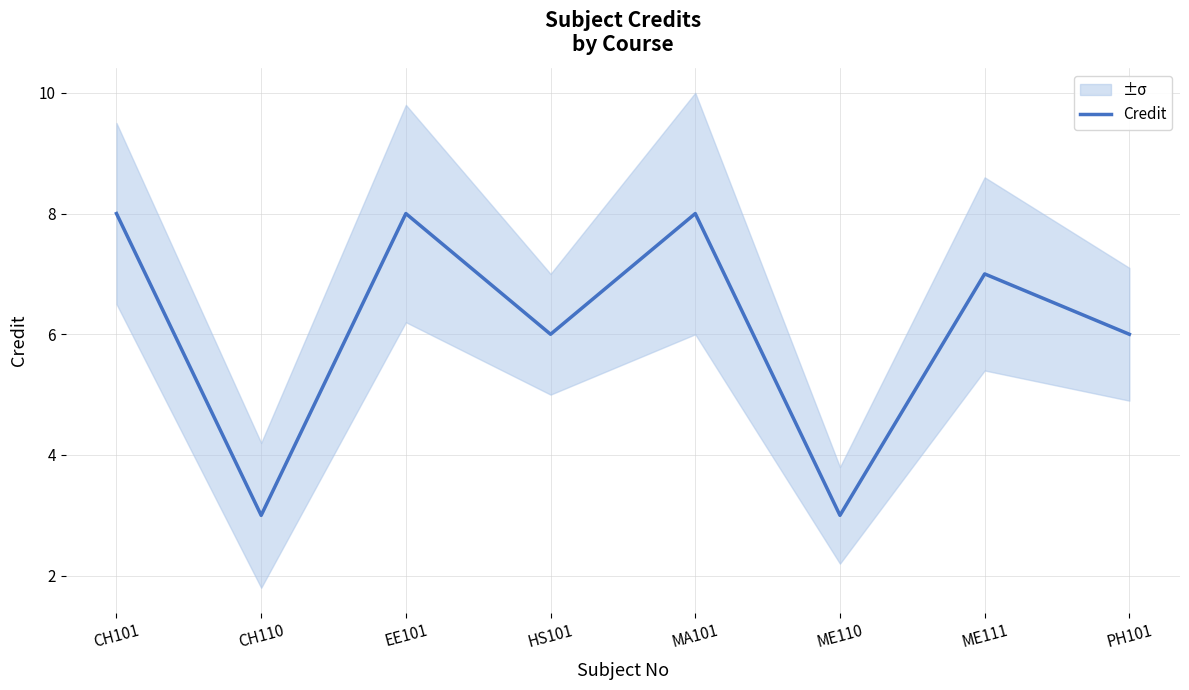

Rank the categories by value from highest to lowest.

CH101, EE101, MA101, ME111, HS101, PH101, CH110, ME110